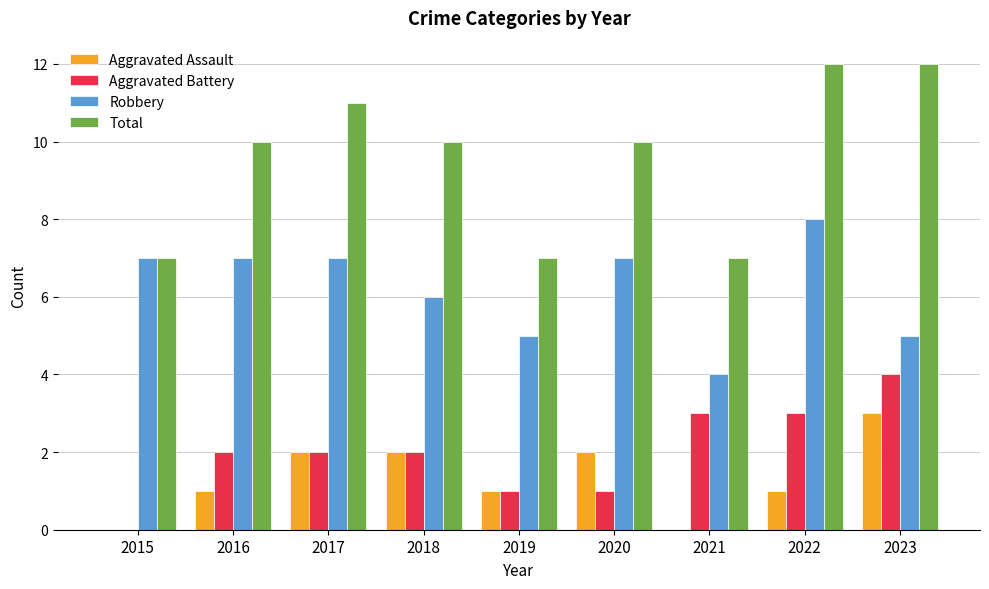

At which label does Robbery reach its peak?

2022